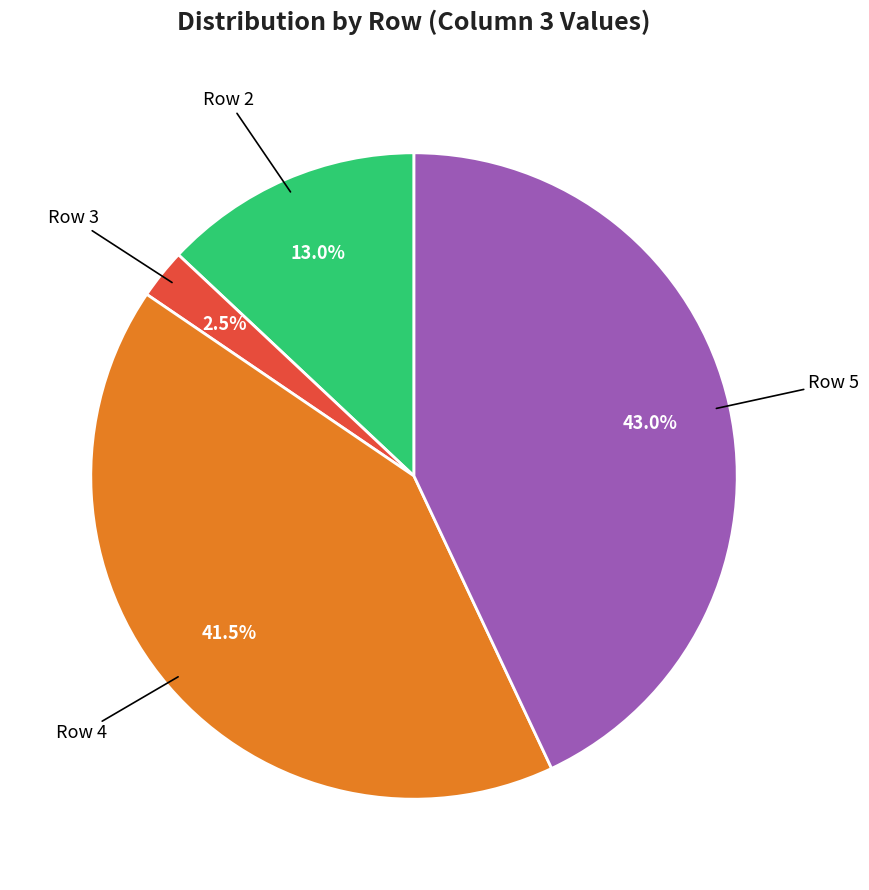

Is there a majority slice in this chart?

No